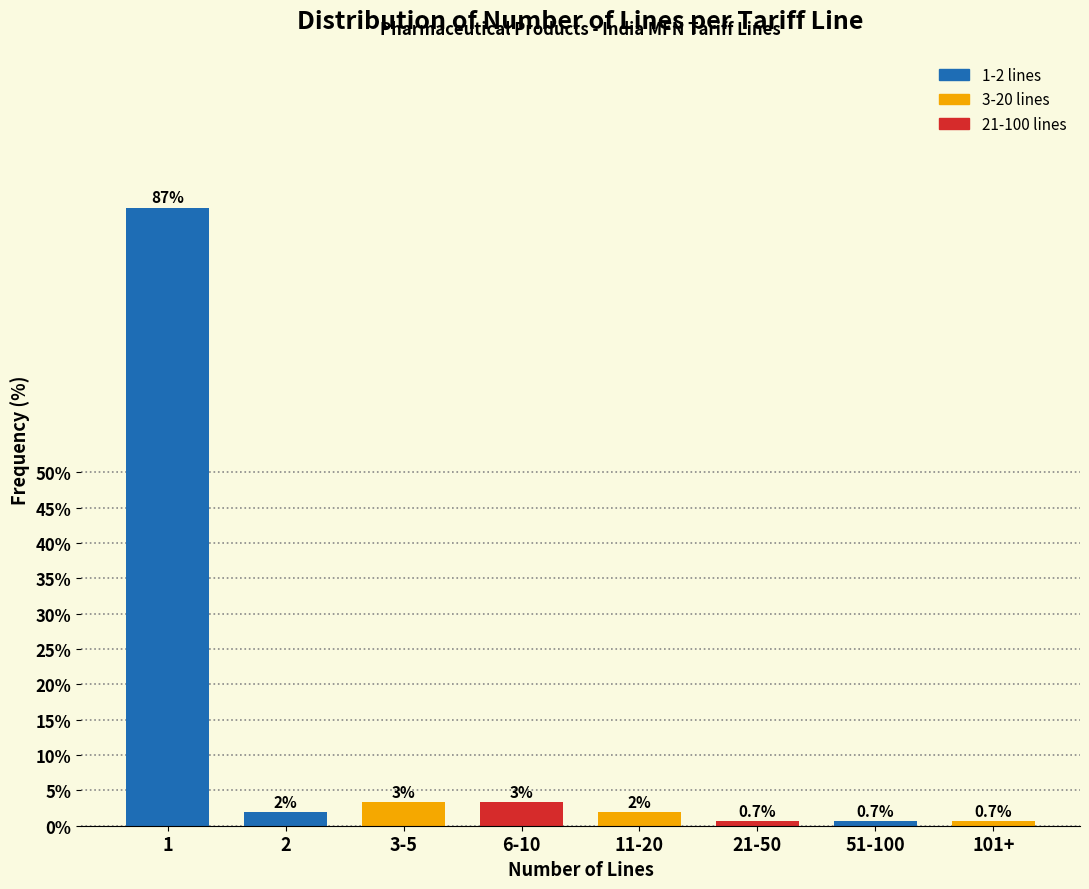

Reading right to left, list all the values displayed in this chart.

101+=0.7	51-100=0.7	21-50=0.7	11-20=2.0	6-10=3.3	3-5=3.3	2=2.0	1=87.4